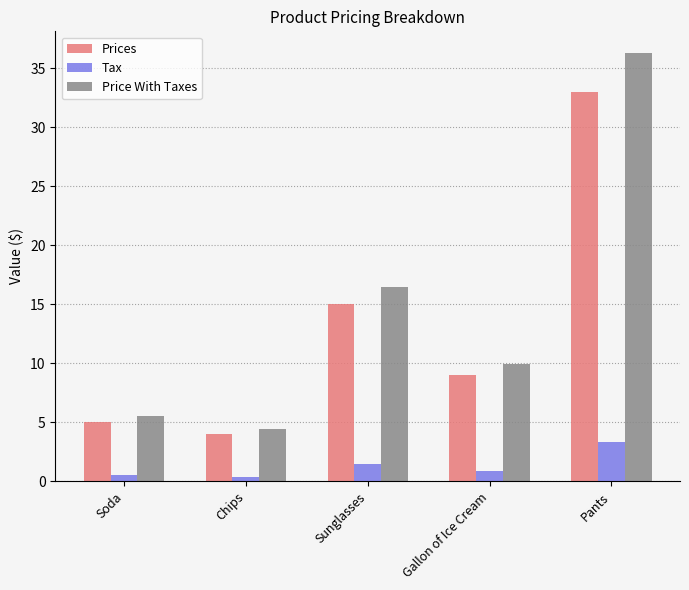

Is the value of Price With Taxes at Pants greater than the value of Tax at Pants?

Yes